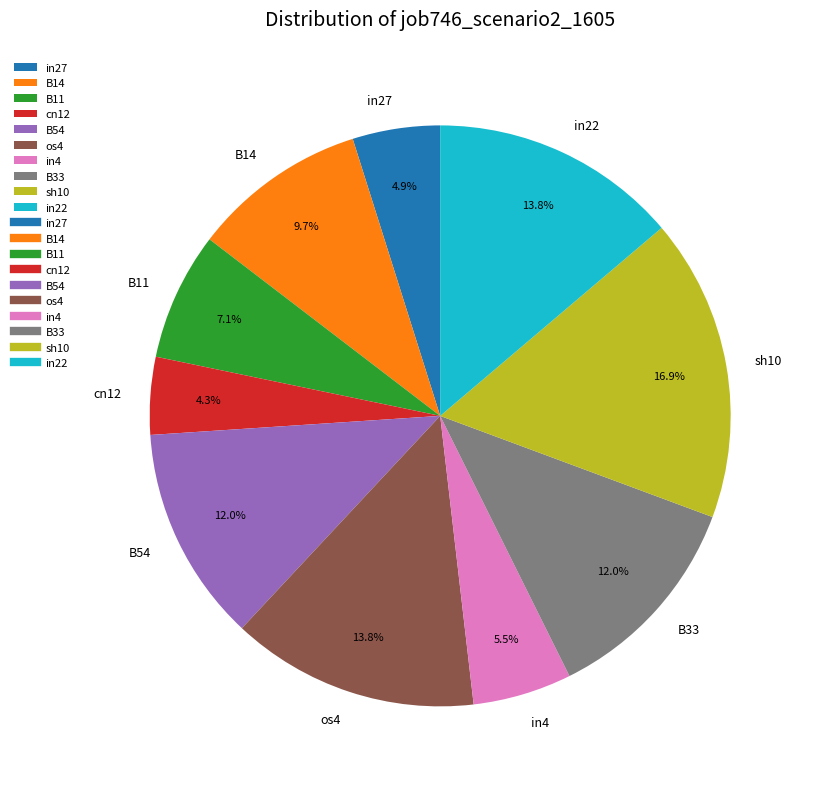

What percentage do in27 and cn12 together represent?

9.2%